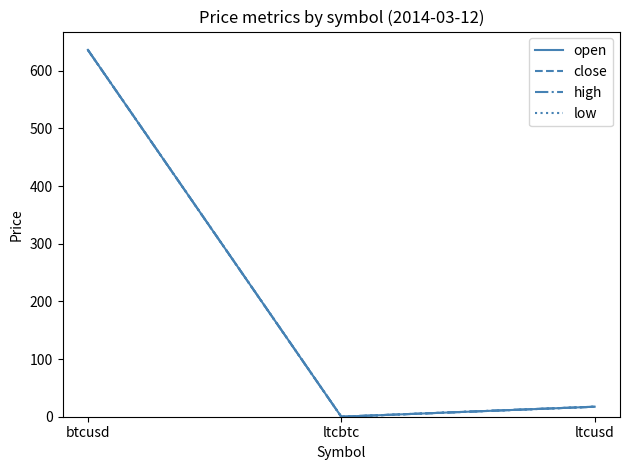

The value of low at ltcbtc is 0.0. True or false?

False